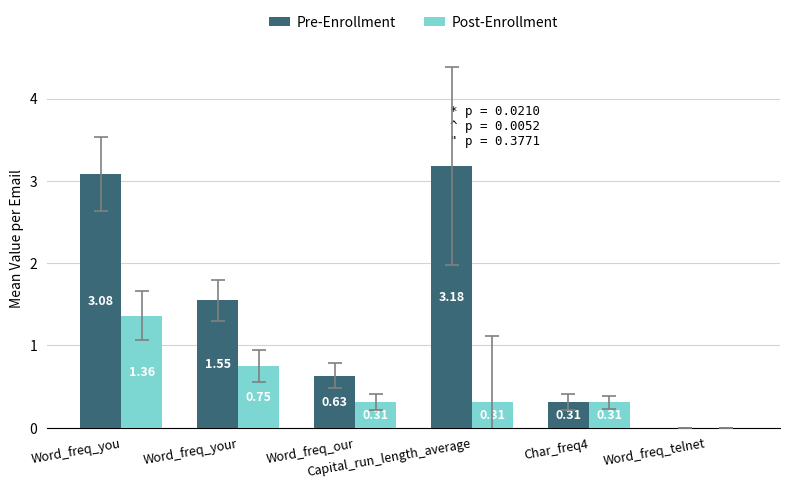

What is the sum of all Pre-Enrollment values?

8.8